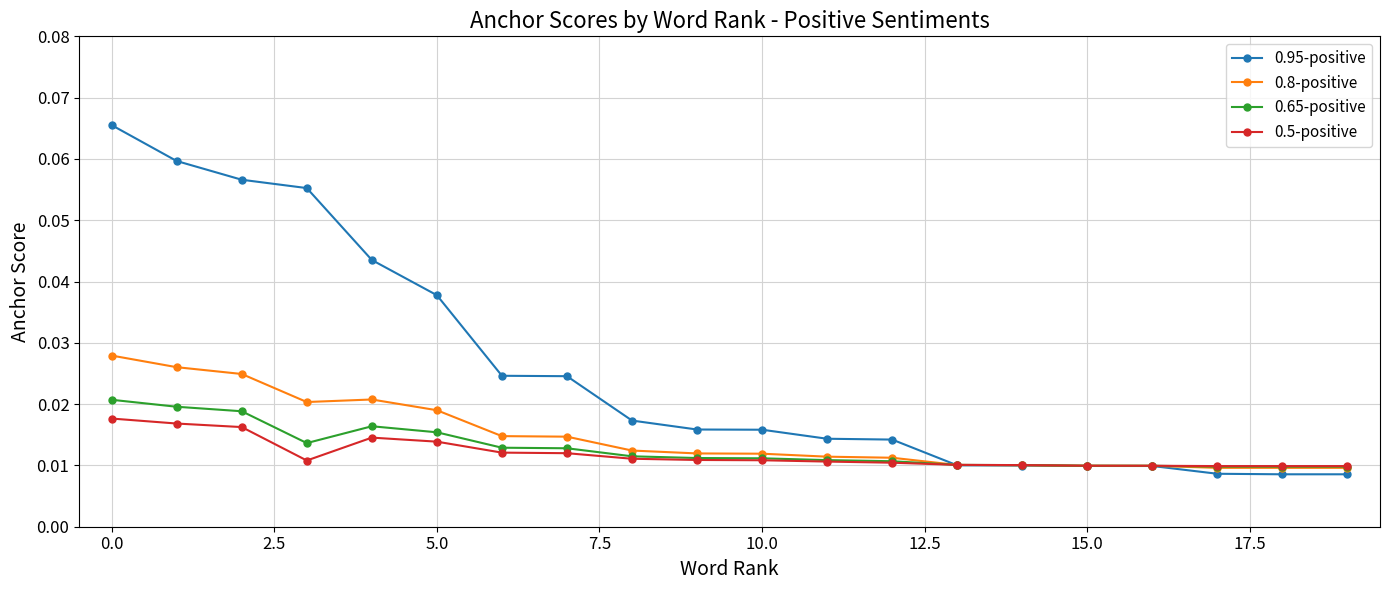

Which series has the largest range (max minus min)?

0.95-positive